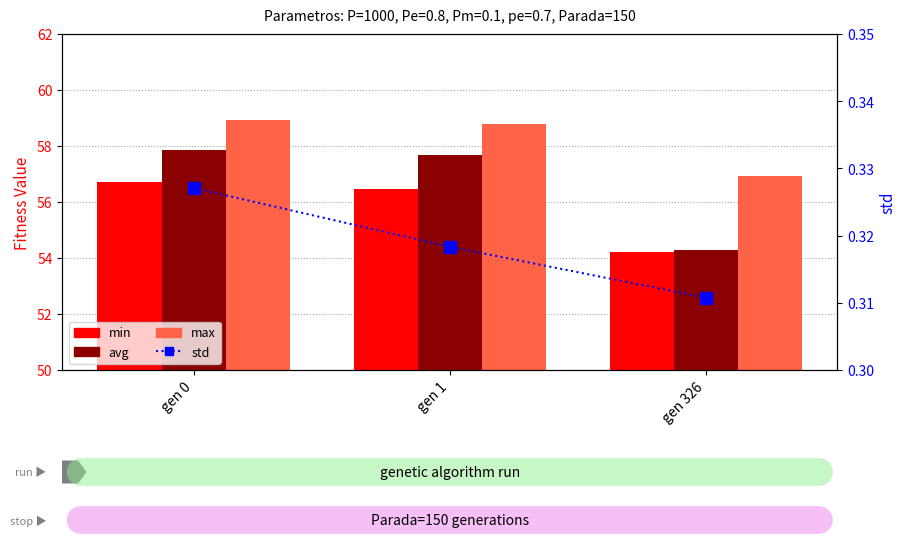

True or false: min has a value of 36.3 at gen 1.

False